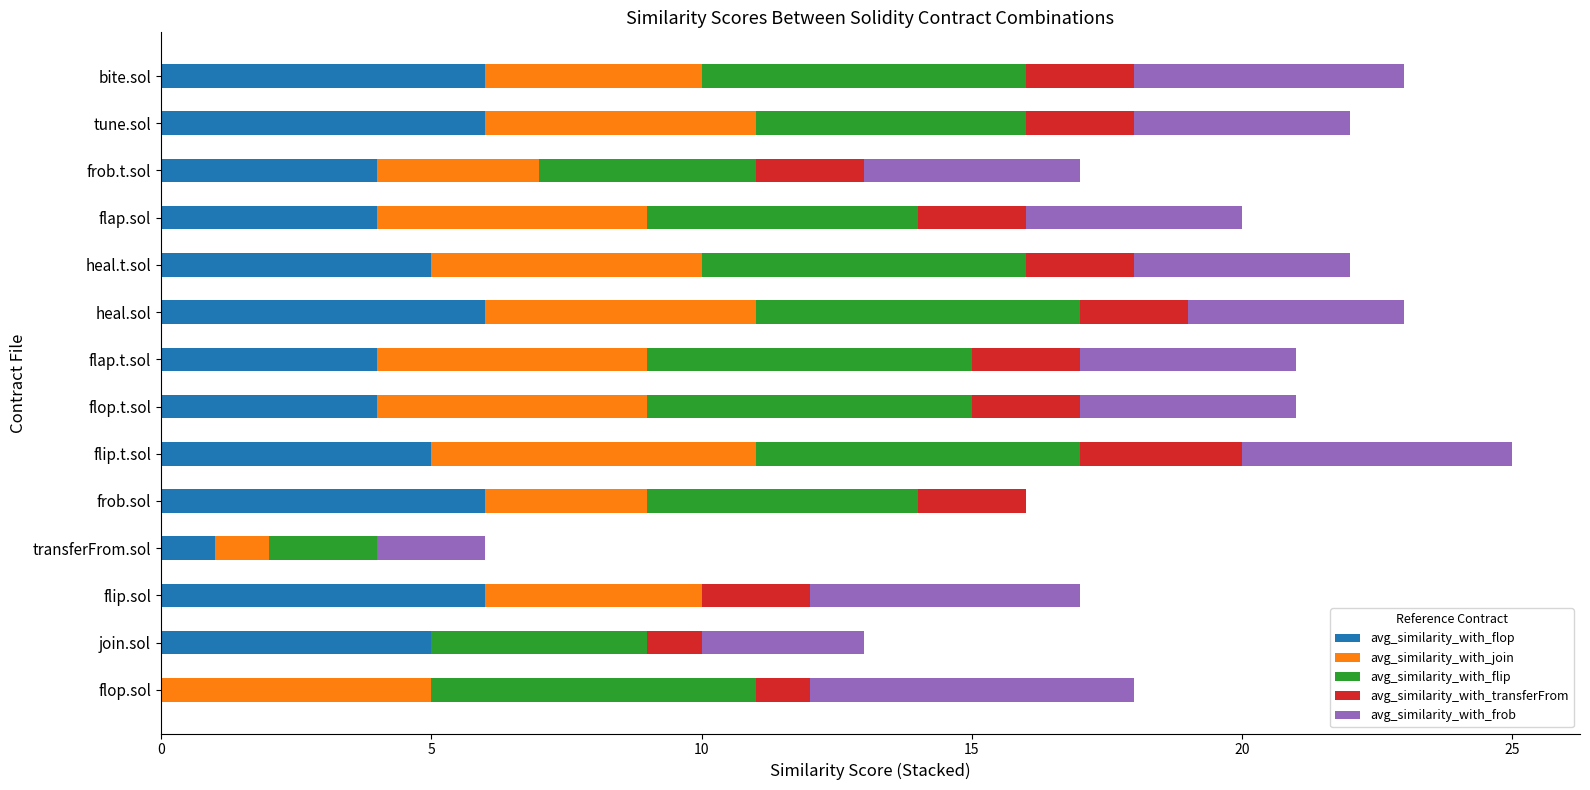

What is the total value across all series at tune.sol?

22